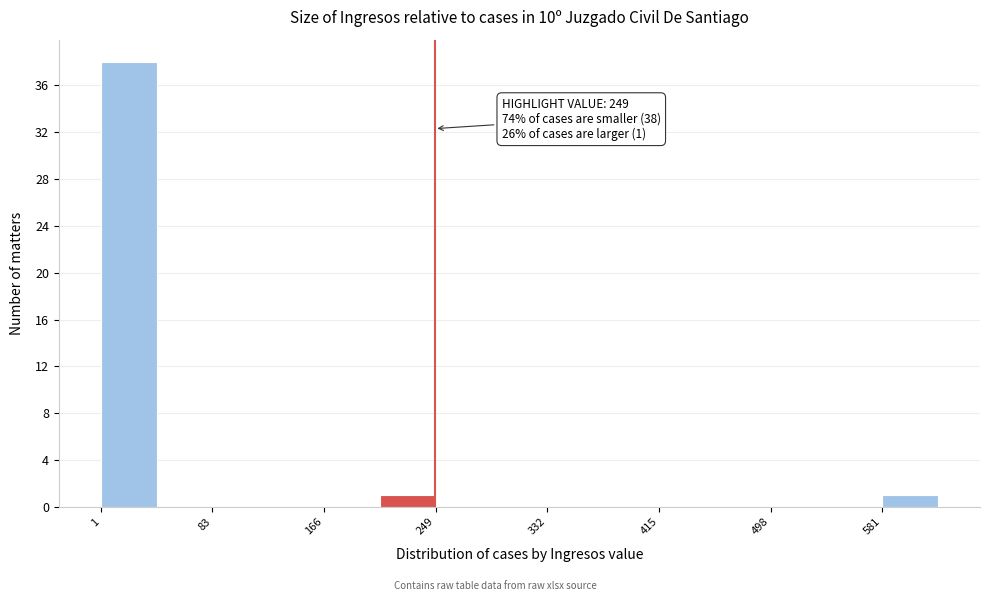

Over which range of the x-axis is the bar tallest?

0 to 40